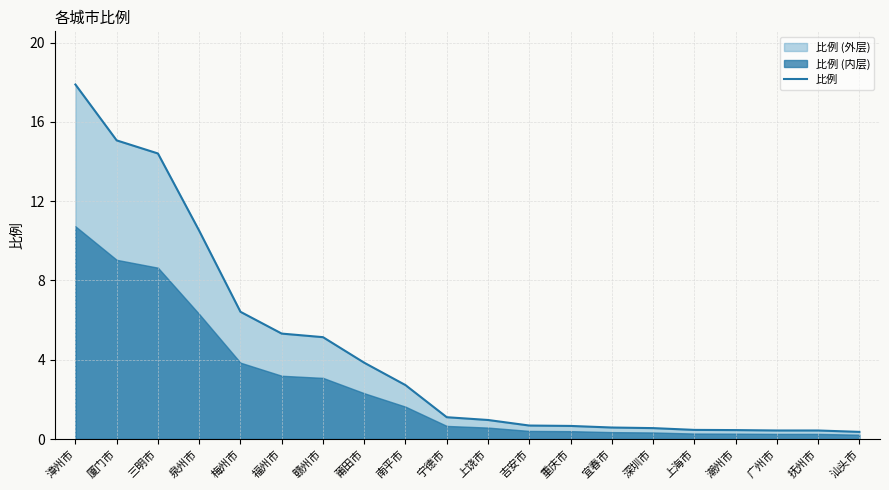

Reading left to right, what are all the values shown in this chart?

漳州市=17.9	厦门市=15.1	三明市=14.4	泉州市=10.5	梅州市=6.4	福州市=5.3	赣州市=5.1	莆田市=3.9	南平市=2.7	宁德市=1.1	上饶市=1.0	吉安市=0.7	重庆市=0.7	宜春市=0.6	深圳市=0.6	上海市=0.5	潮州市=0.5	广州市=0.4	抚州市=0.4	汕头市=0.4